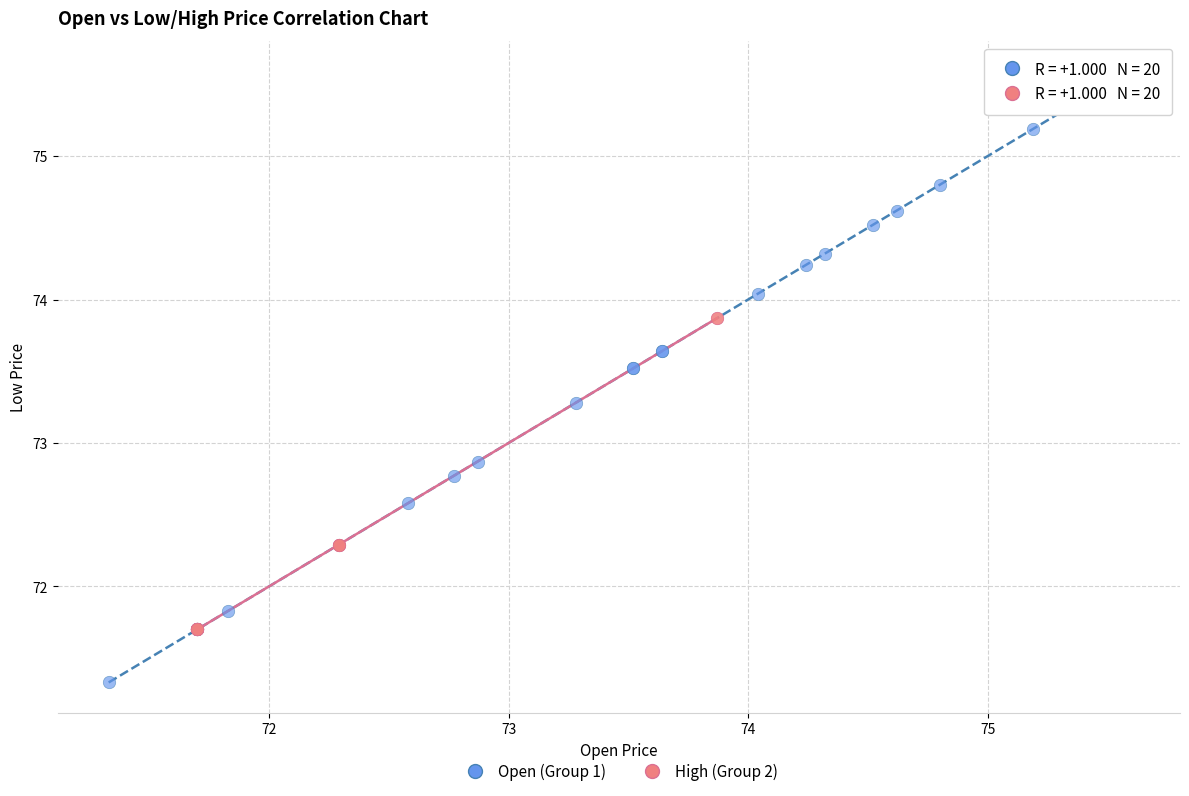

Which series contains the highest Y value?

Open (Group 1)